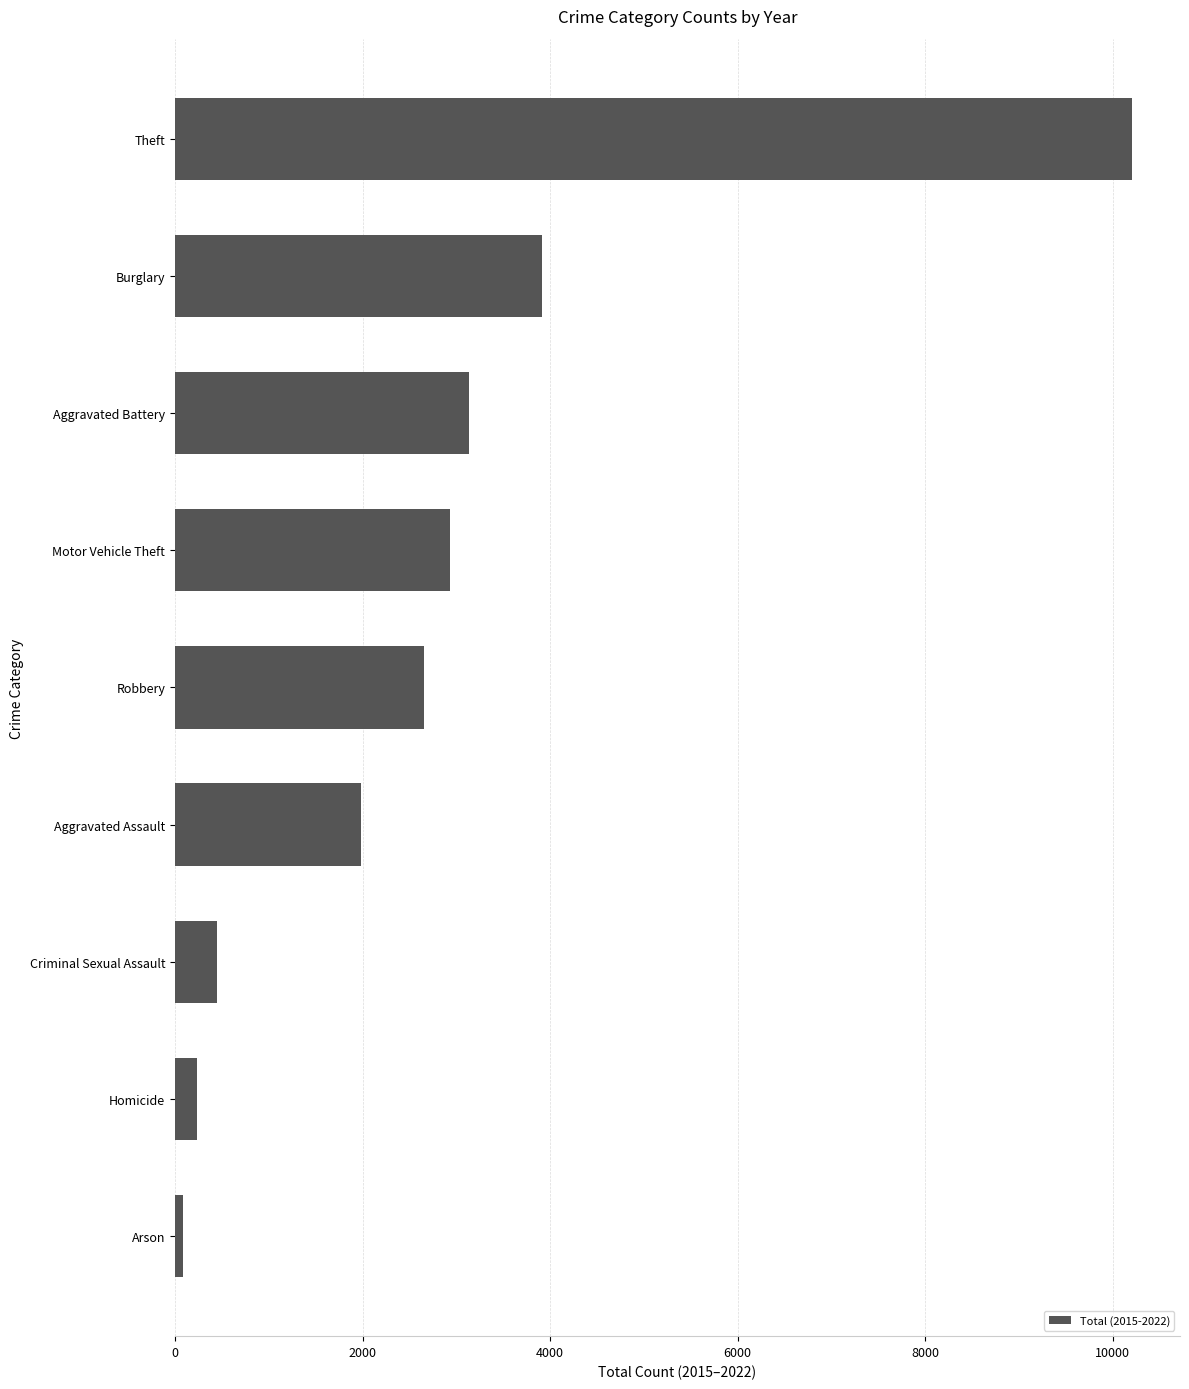

What is the smallest value displayed?

85